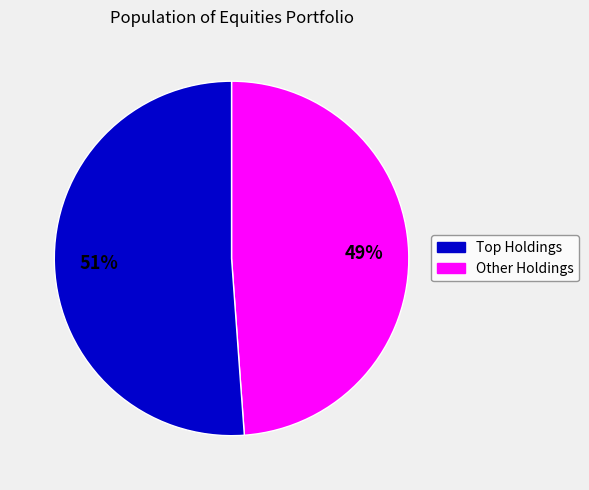

To the nearest percent, what is the average slice percentage?

50%